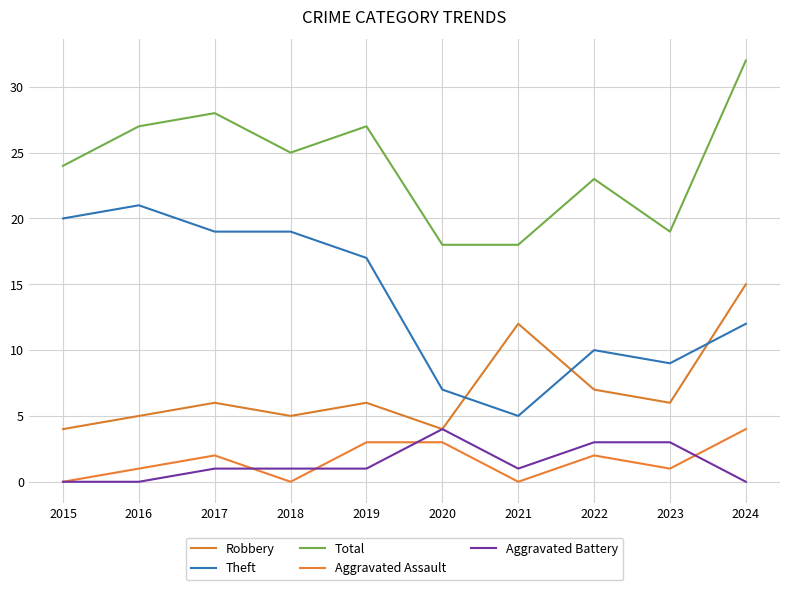

Does the chart have visible grid lines?

Yes